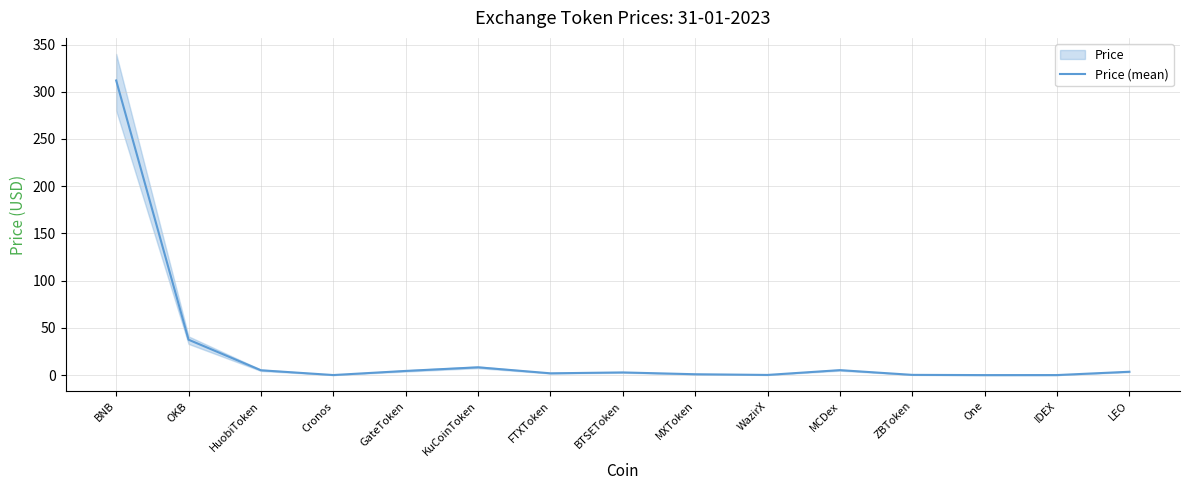

Is it true that the value at ZBToken is 0.3?

True